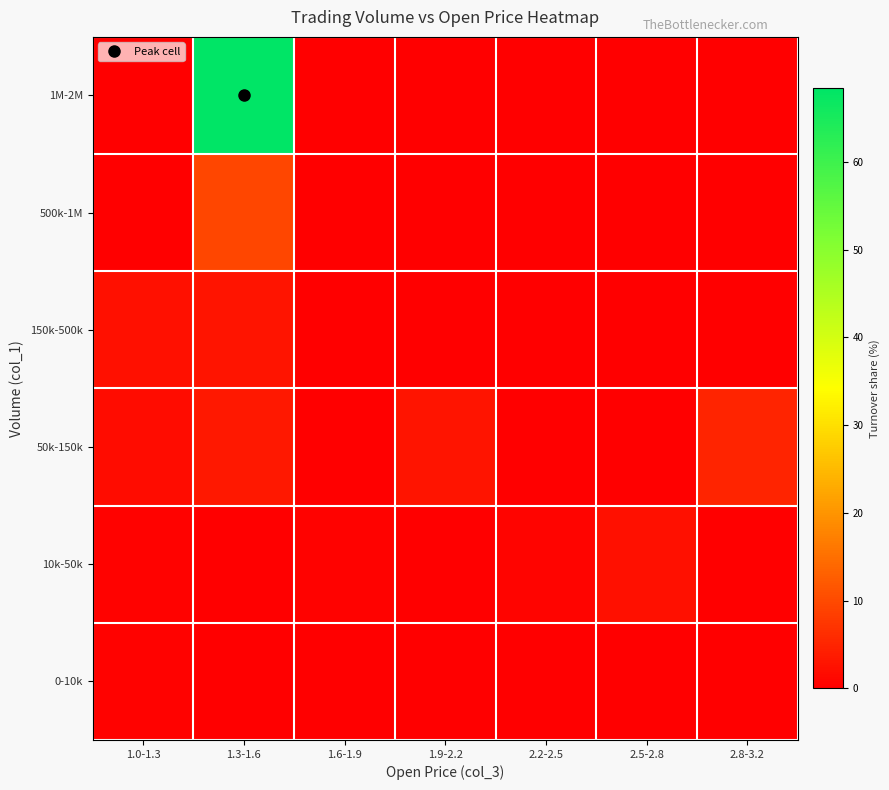

Reading left to right, list all the values displayed in this chart.

0-10k: 1.0-1.3=0.4	1.3-1.6=0.1	1.6-1.9=0.0	1.9-2.2=0.0	2.2-2.5=0.0	2.5-2.8=0.2	2.8-3.2=0.0
10k-50k: 1.0-1.3=0.4	1.3-1.6=0.0	1.6-1.9=0.3	1.9-2.2=0.0	2.2-2.5=0.7	2.5-2.8=2.3	2.8-3.2=0.0
50k-150k: 1.0-1.3=1.7	1.3-1.6=3.3	1.6-1.9=0.0	1.9-2.2=2.7	2.2-2.5=0.0	2.5-2.8=0.0	2.8-3.2=4.9
150k-500k: 1.0-1.3=2.2	1.3-1.6=2.9	1.6-1.9=0.0	1.9-2.2=0.0	2.2-2.5=0.0	2.5-2.8=0.0	2.8-3.2=0.0
500k-1M: 1.0-1.3=0.0	1.3-1.6=9.6	1.6-1.9=0.0	1.9-2.2=0.0	2.2-2.5=0.0	2.5-2.8=0.0	2.8-3.2=0.0
1M-2M: 1.0-1.3=0.0	1.3-1.6=68.4	1.6-1.9=0.0	1.9-2.2=0.0	2.2-2.5=0.0	2.5-2.8=0.0	2.8-3.2=0.0